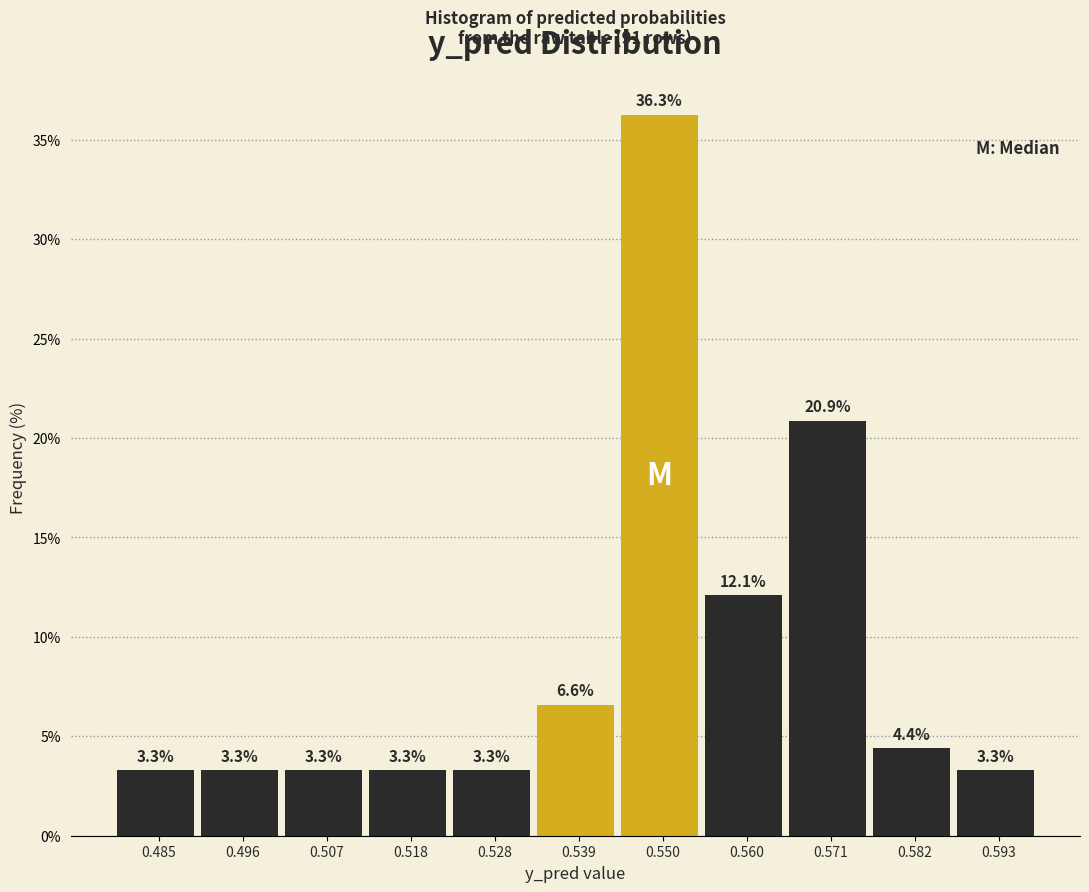

Reading left to right, transcribe this chart: for each bar, give the range it covers on the x-axis and its height. The bar edges are not printed on the chart, so give them approximately, as read against the axis.

0.480 to 0.490: 3.3
0.490 to 0.502: 3.3
0.502 to 0.512: 3.3
0.512 to 0.522: 3.3
0.522 to 0.534: 3.3
0.534 to 0.544: 6.6
0.544 to 0.556: 36.3
0.556 to 0.566: 12.1
0.566 to 0.576: 20.9
0.576 to 0.588: 4.4
0.588 to 0.598: 3.3